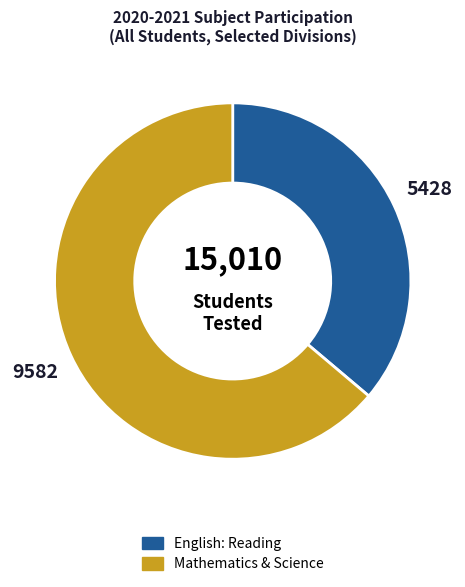

Does any single category account for the majority?

Yes